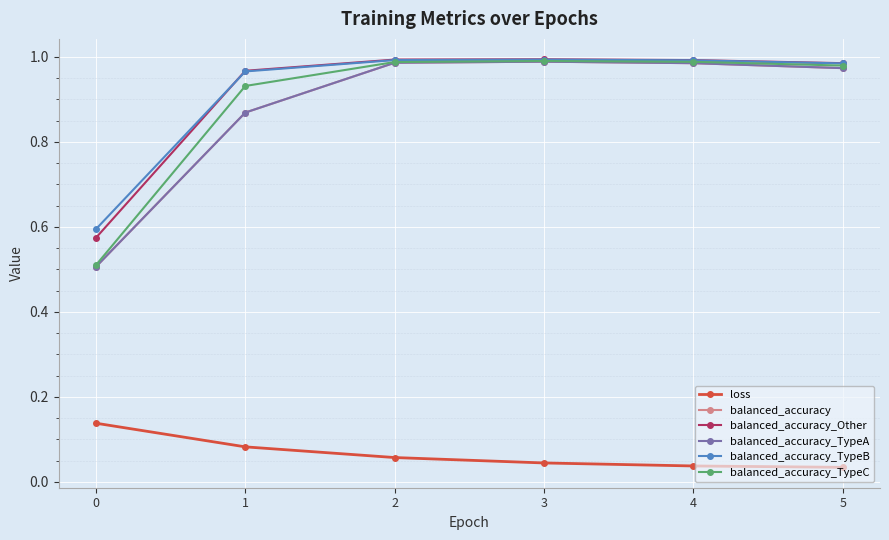

Does the chart have visible grid lines?

Yes